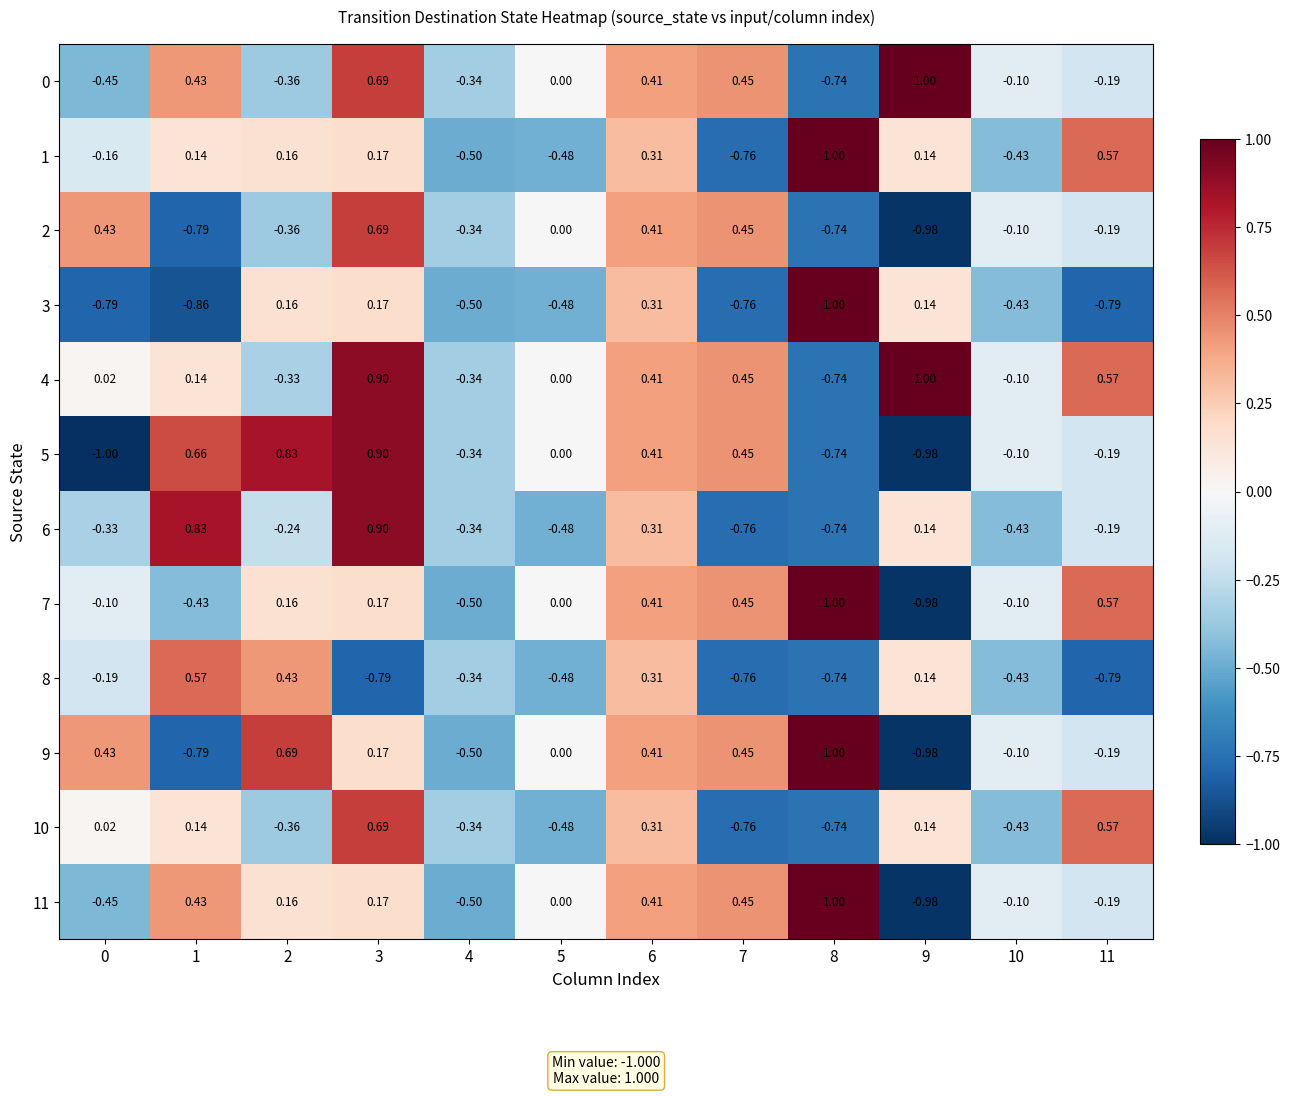

Is the value of 4 at 2 greater than the value of 11 at 10?

No